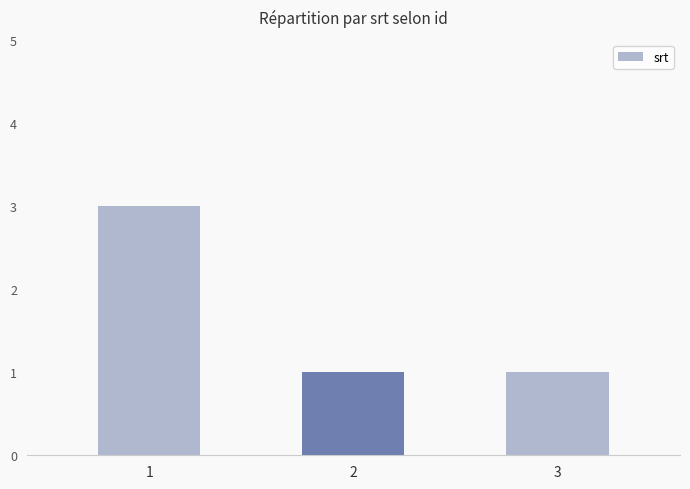

At which category does the chart reach its peak across all series?

1